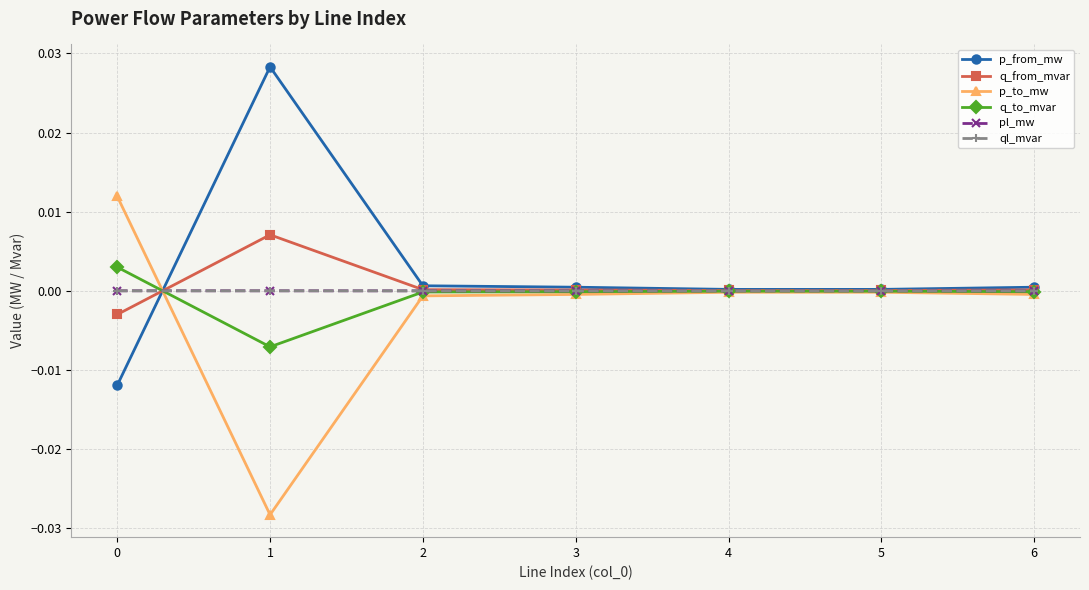

Does the chart display data point markers on the line(s)?

Yes